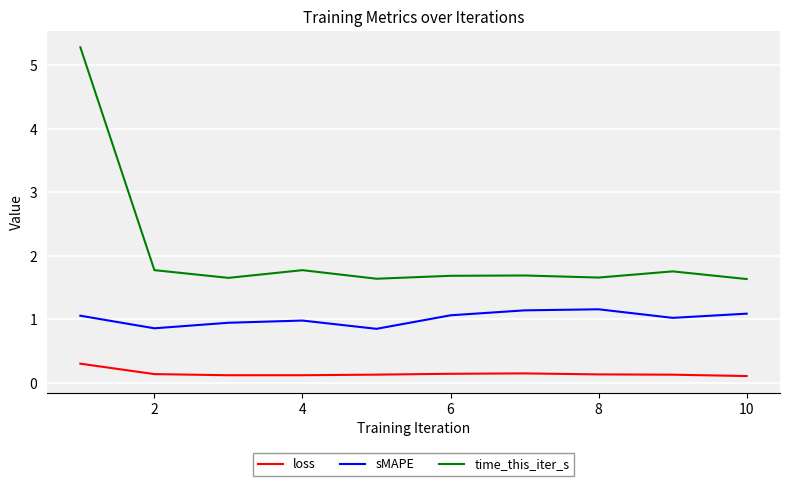

Rank the series by their maximum value, from highest to lowest.

time_this_iter_s, sMAPE, loss